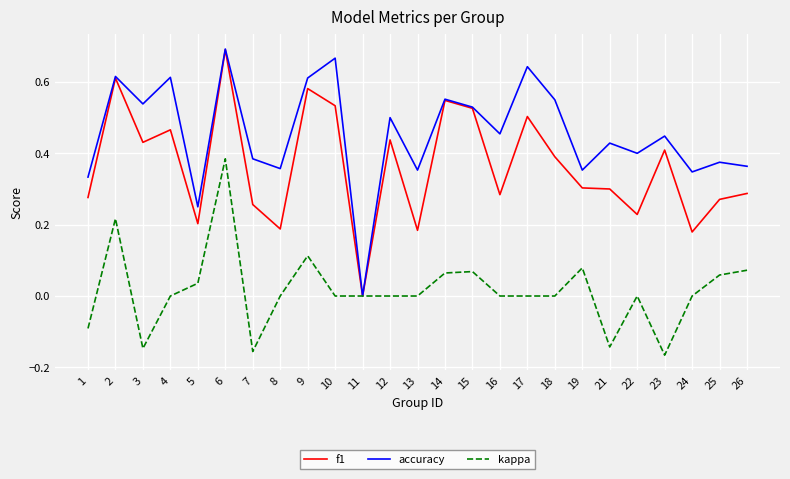

Between 1 and 17, which series saw the biggest shift?

accuracy